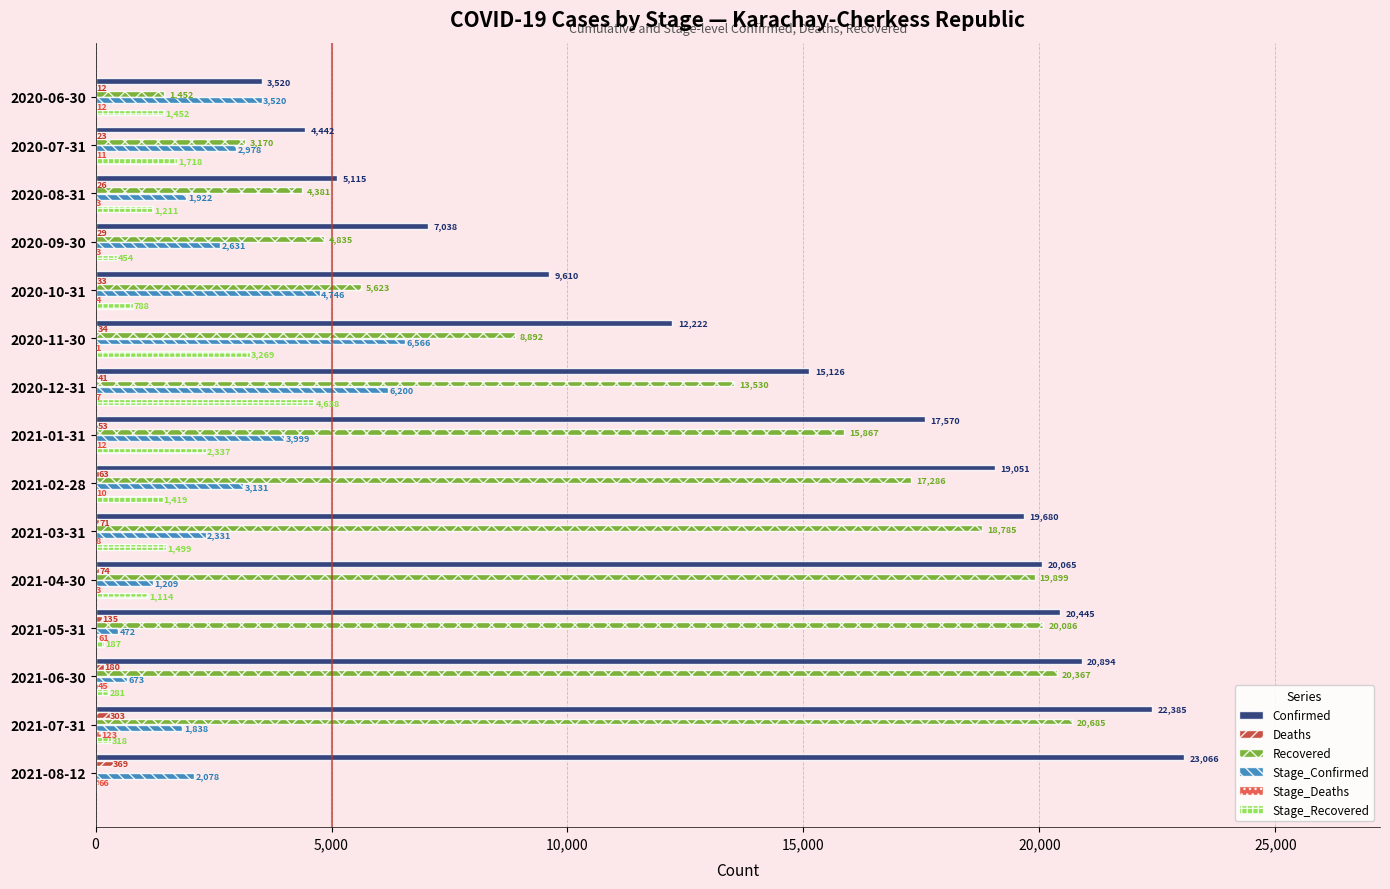

Which series has the largest total across all categories?

Confirmed